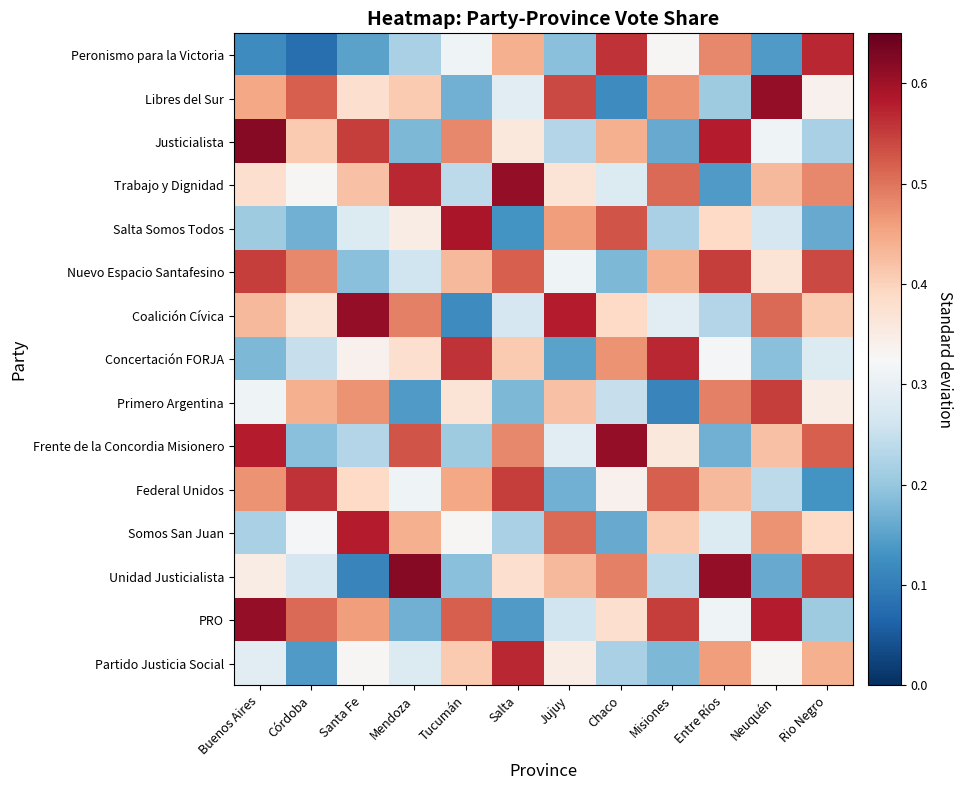

What is the difference between the highest and lowest values at Mendoza?

0.5